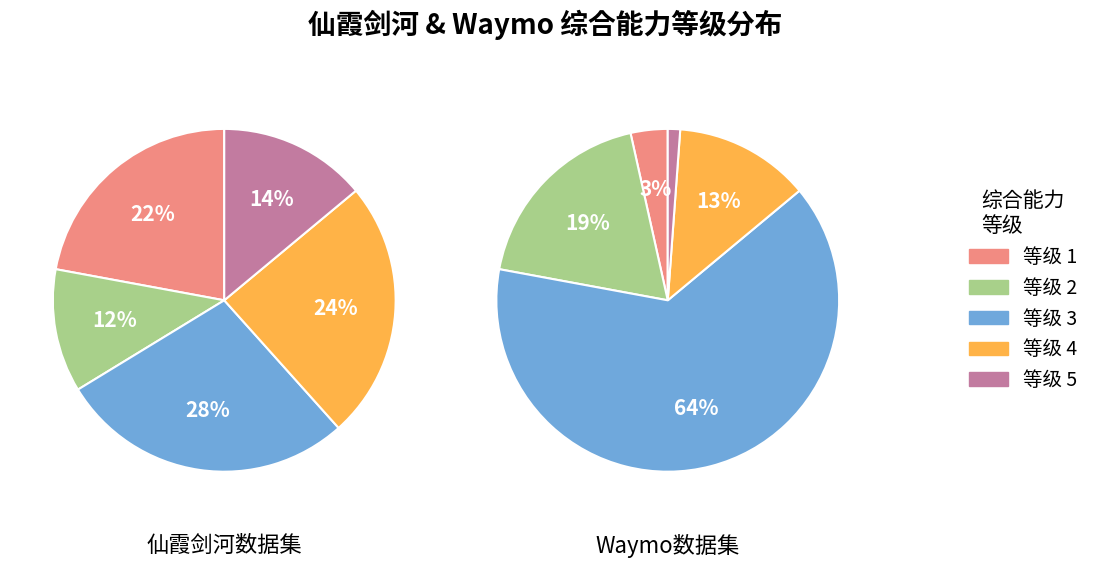

To the nearest percent, what portion does 3 represent?

64%